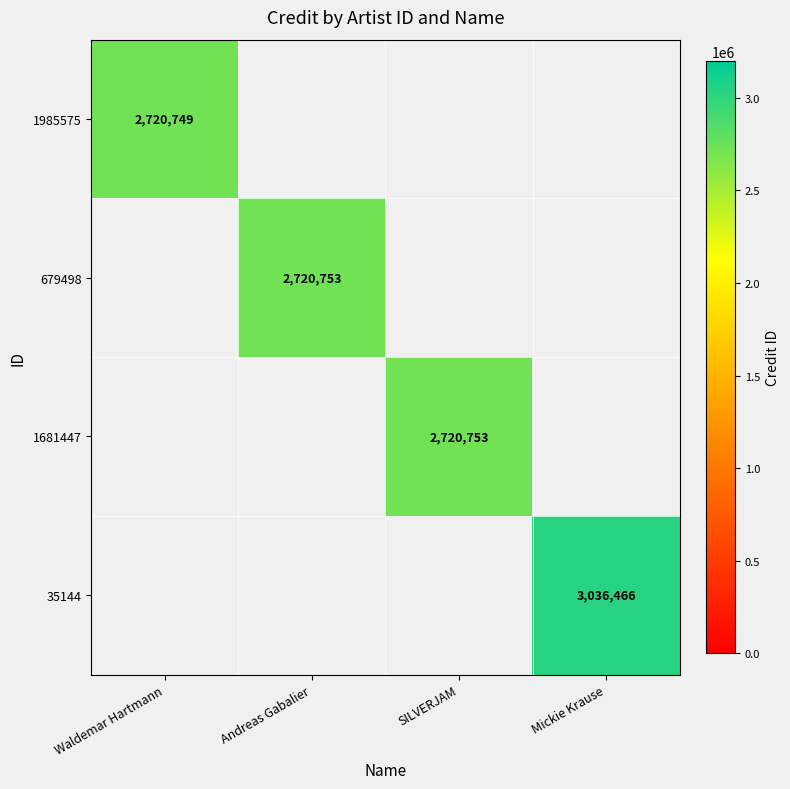

The 679498 series shows 998702 at Andreas Gabalier. True or false?

False